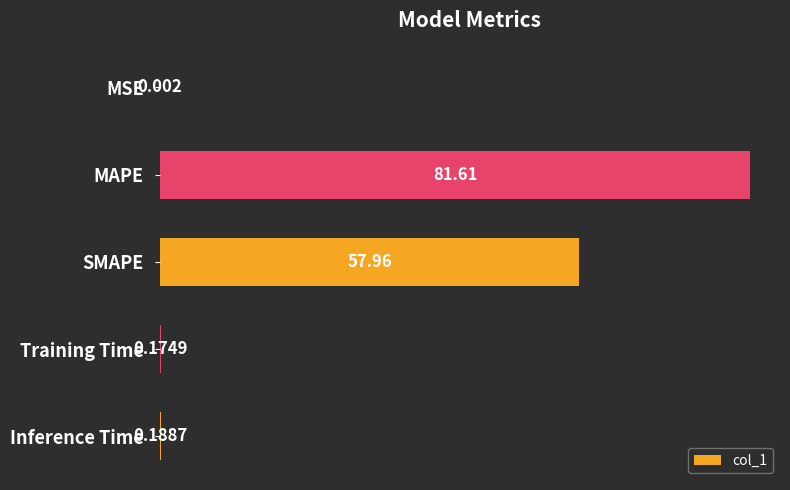

At which label is the value closest to 40?

SMAPE